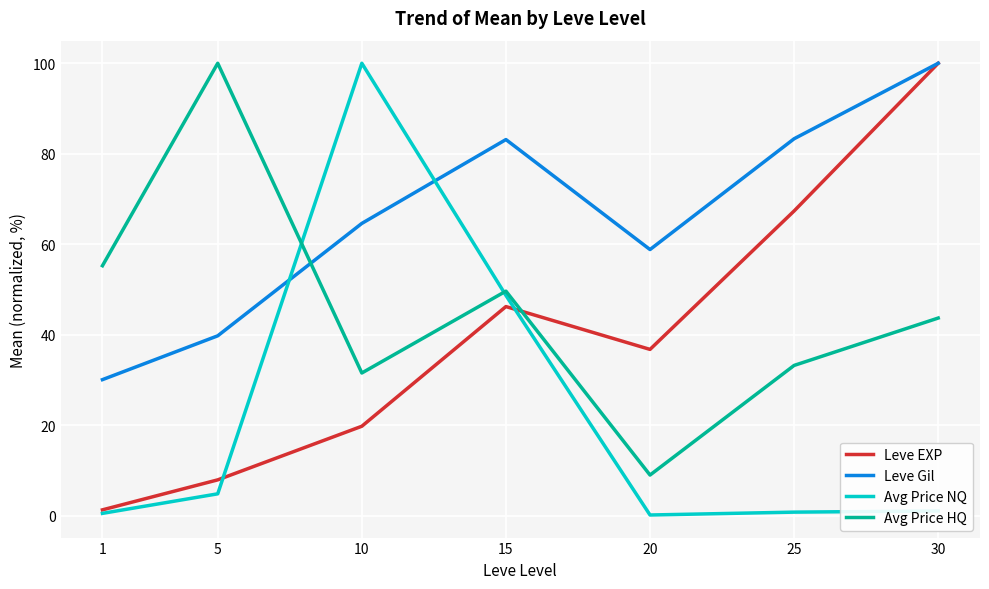

At 25, list the series in order from largest to smallest.

Leve Gil, Leve EXP, Avg Price HQ, Avg Price NQ